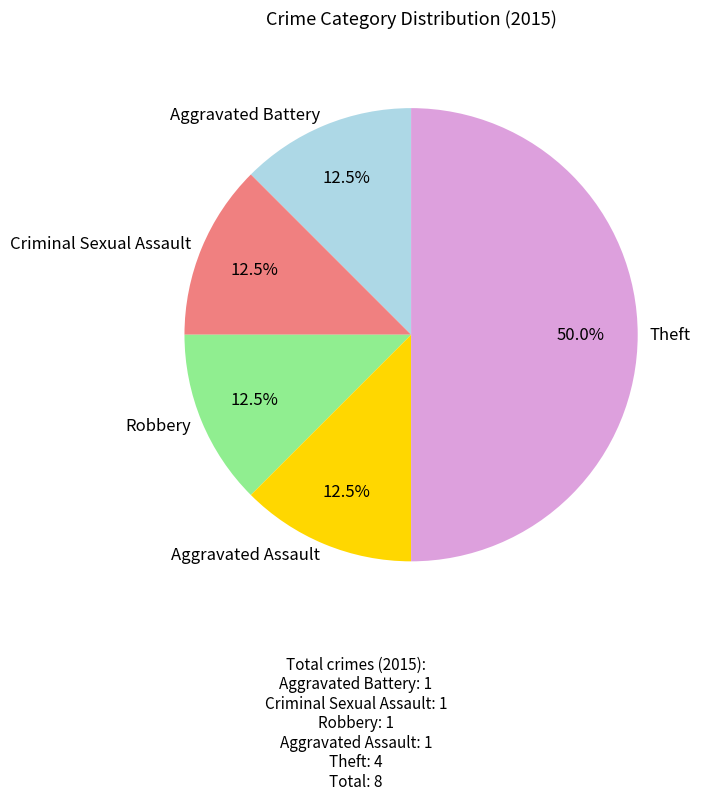

What portion of the pie excludes Criminal Sexual Assault?

87.5%